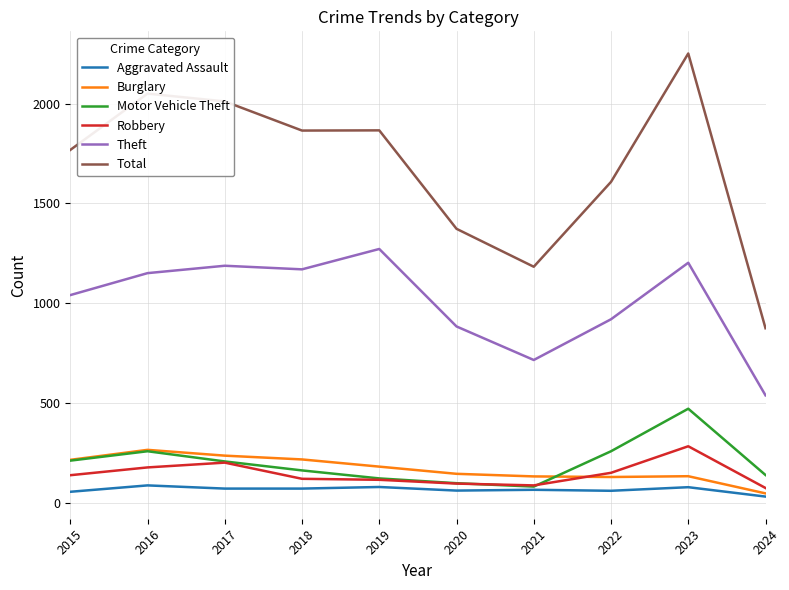

What is the sum of all Burglary values?

1710